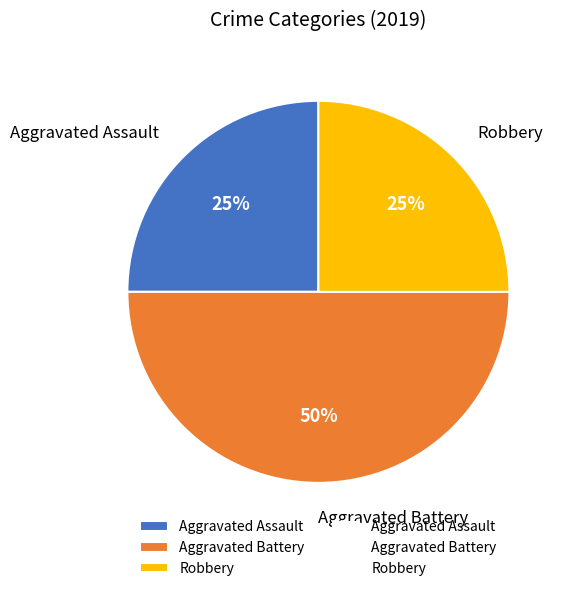

True or false: Aggravated Assault accounts for 25% of the total.

True